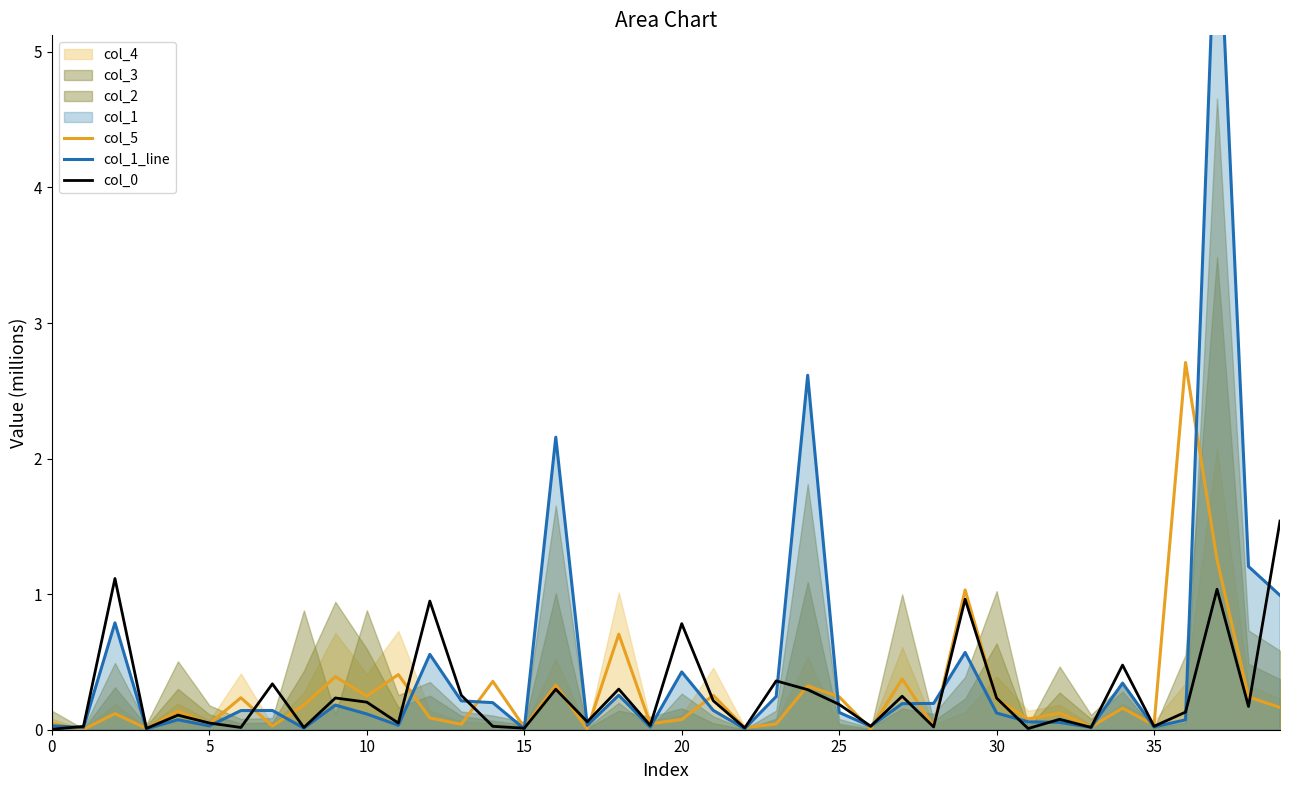

At how many categories does at least one series exceed 4?

1